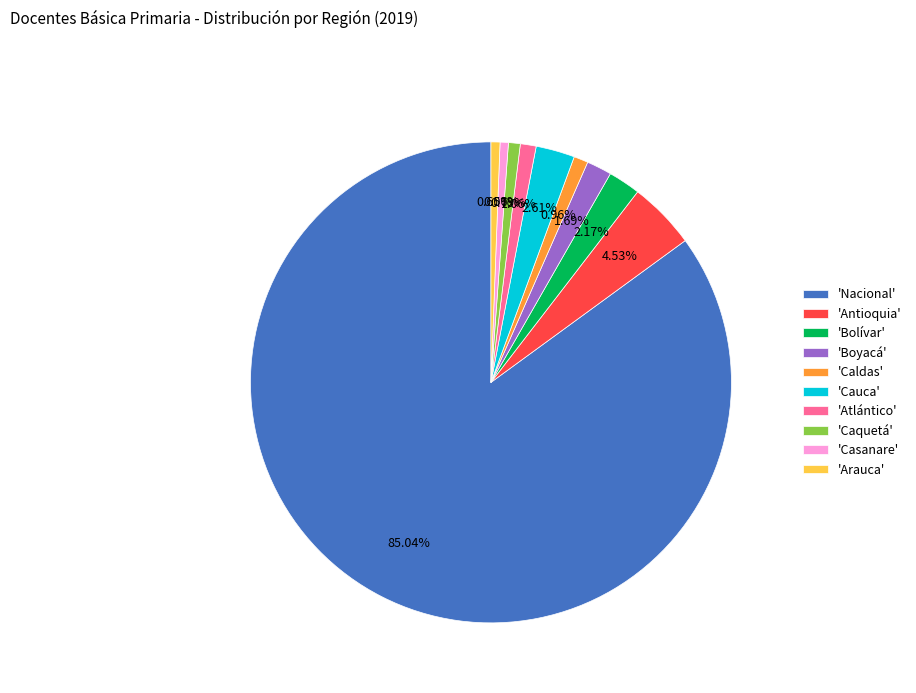

Which category has the biggest portion of the pie?

'Nacional'